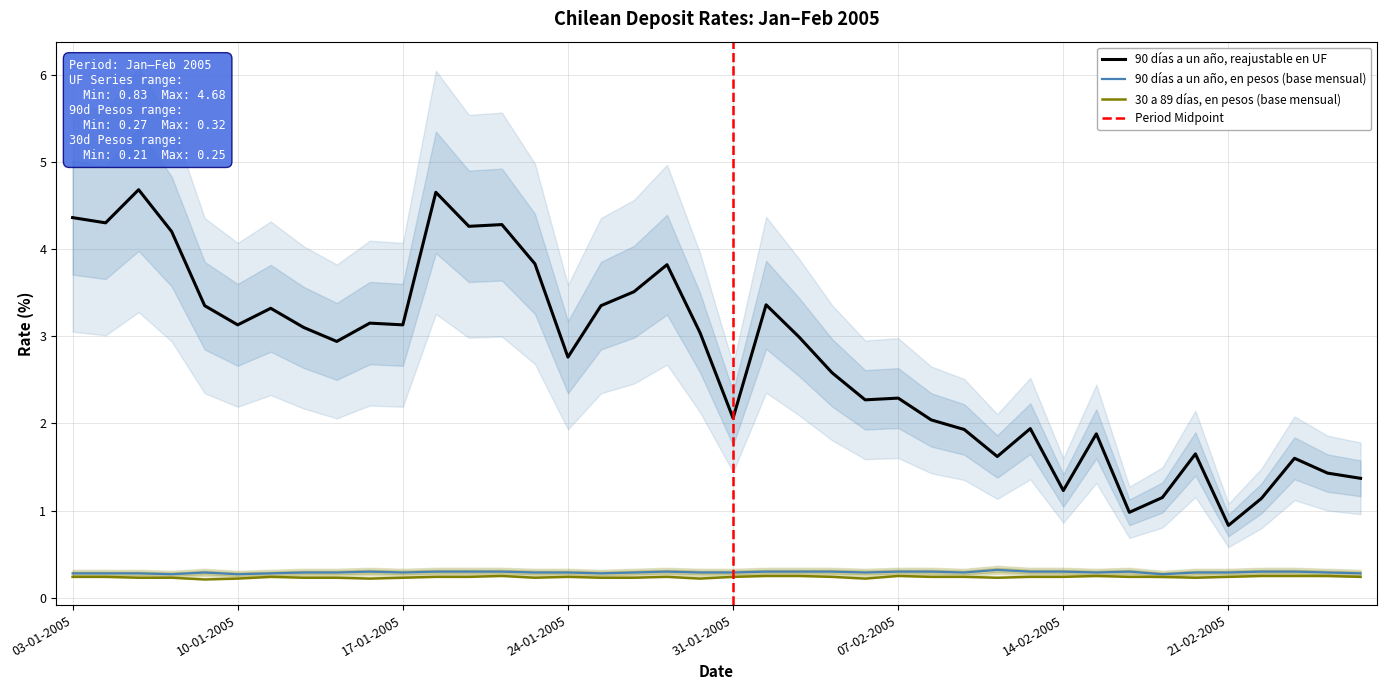

Between 28-01-2005 and 03-02-2005, which series saw the biggest shift?

90 días a un año, reajustable en UF